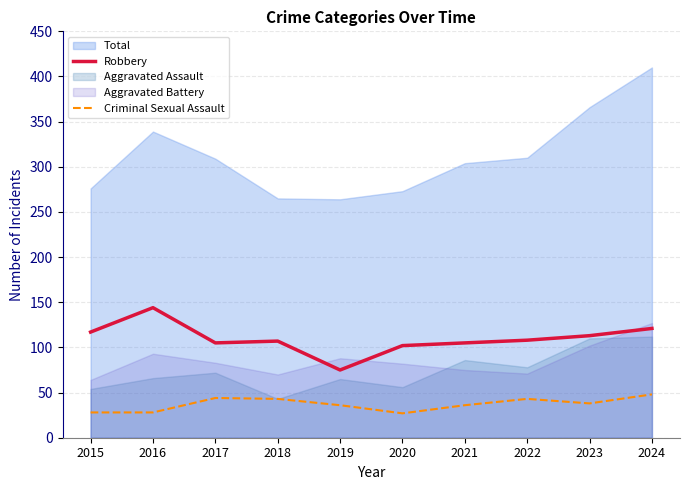

What is the minimum value for Robbery?

75